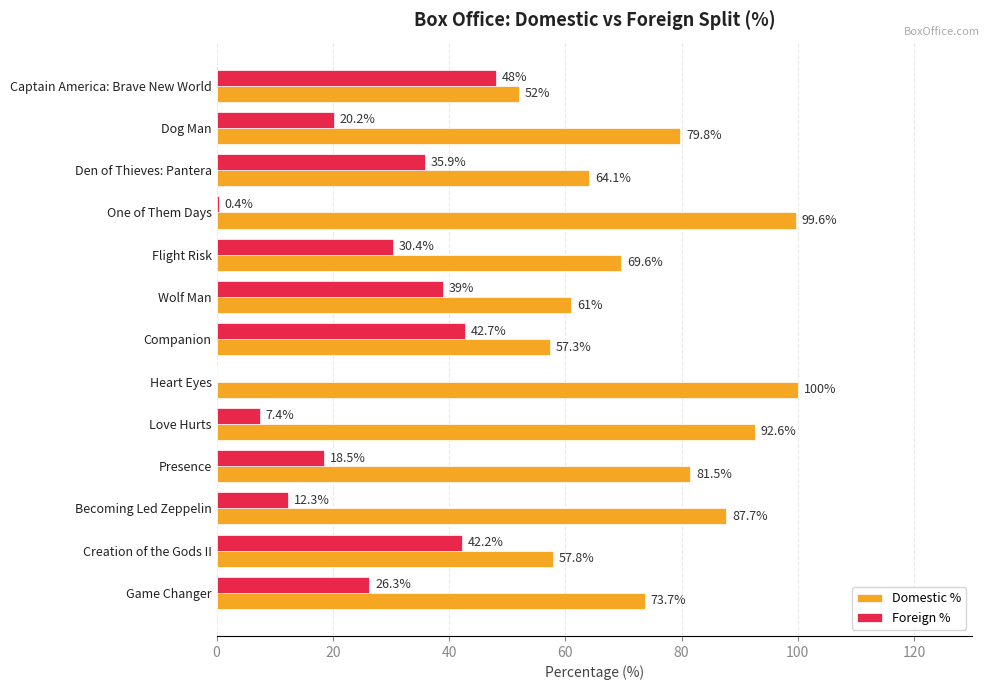

Which category has the highest value in the Domestic % series?

Heart Eyes